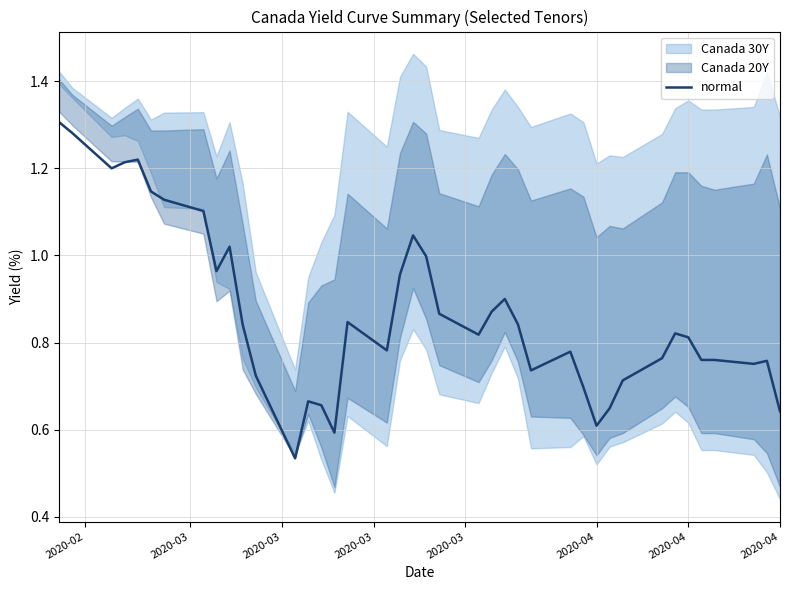

What is the smallest value displayed?

0.5